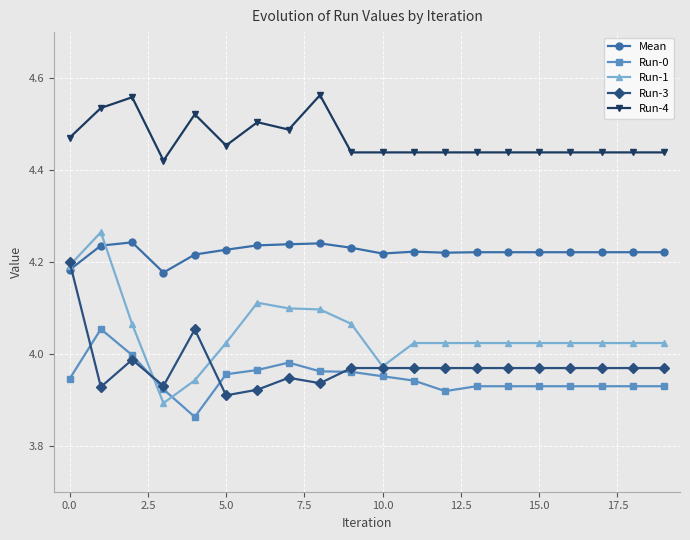

True or false: Mean has more than 1 interior local peaks.

True